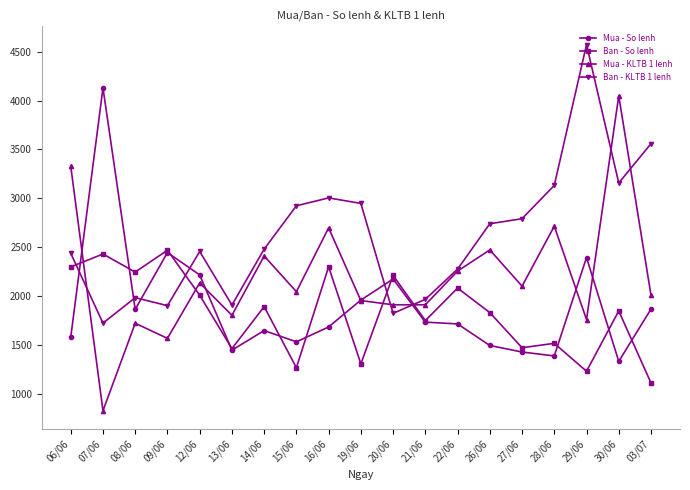

What are all the series names shown in the legend?

Mua - So lenh, Ban - So lenh, Mua - KLTB 1 lenh, Ban - KLTB 1 lenh